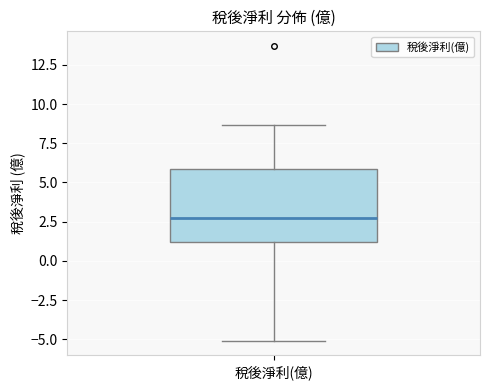

Transcribe this box plot: give where the median line is, the range the box spans, and where the two whiskers end, as read against the y-axis. The values are not printed on the chart, so give them approximately, as read against the axis.

median 3.0, box 1.0 to 6.0, whiskers -5.0 to 8.5